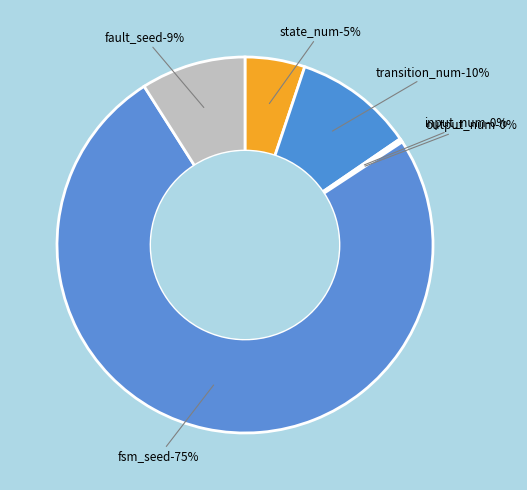

To the nearest percent, what is the combined percentage of fault_seed and input_num?

9%